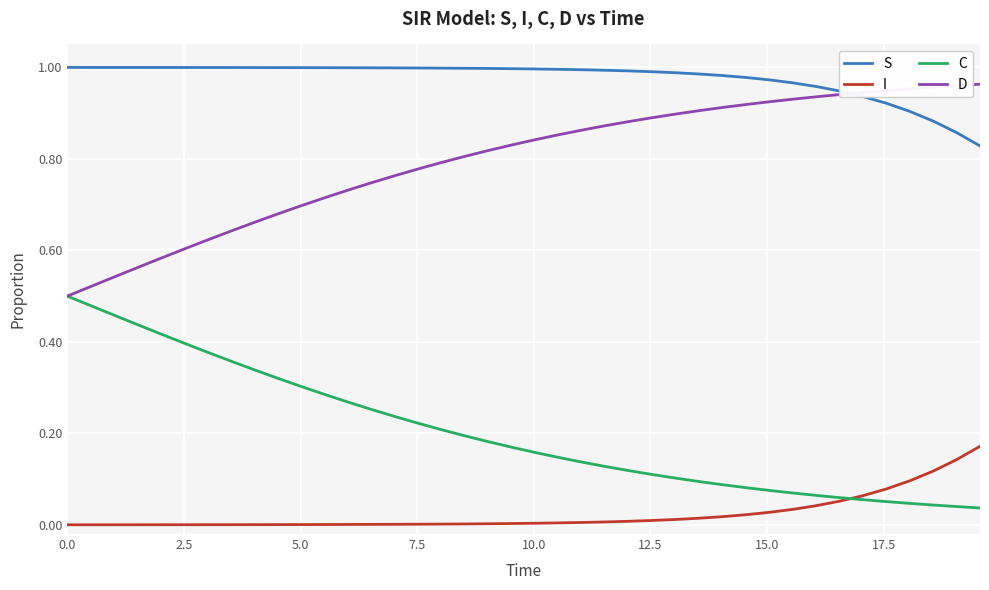

List the series in order of their overall mean, lowest first.

I, C, D, S